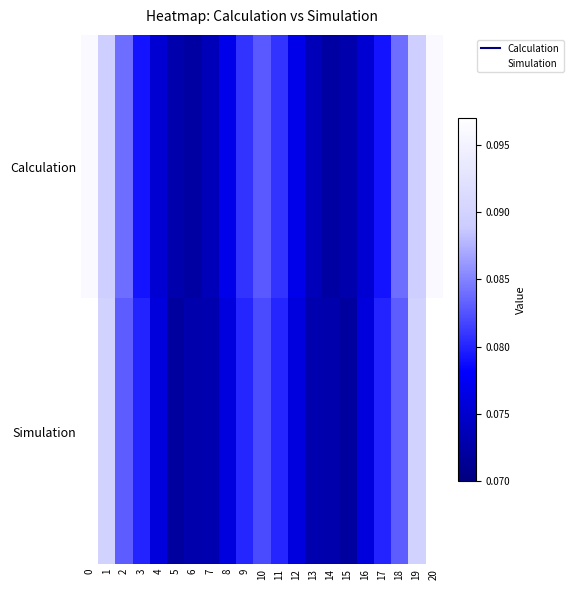

Which category has the lowest value across all series?

15